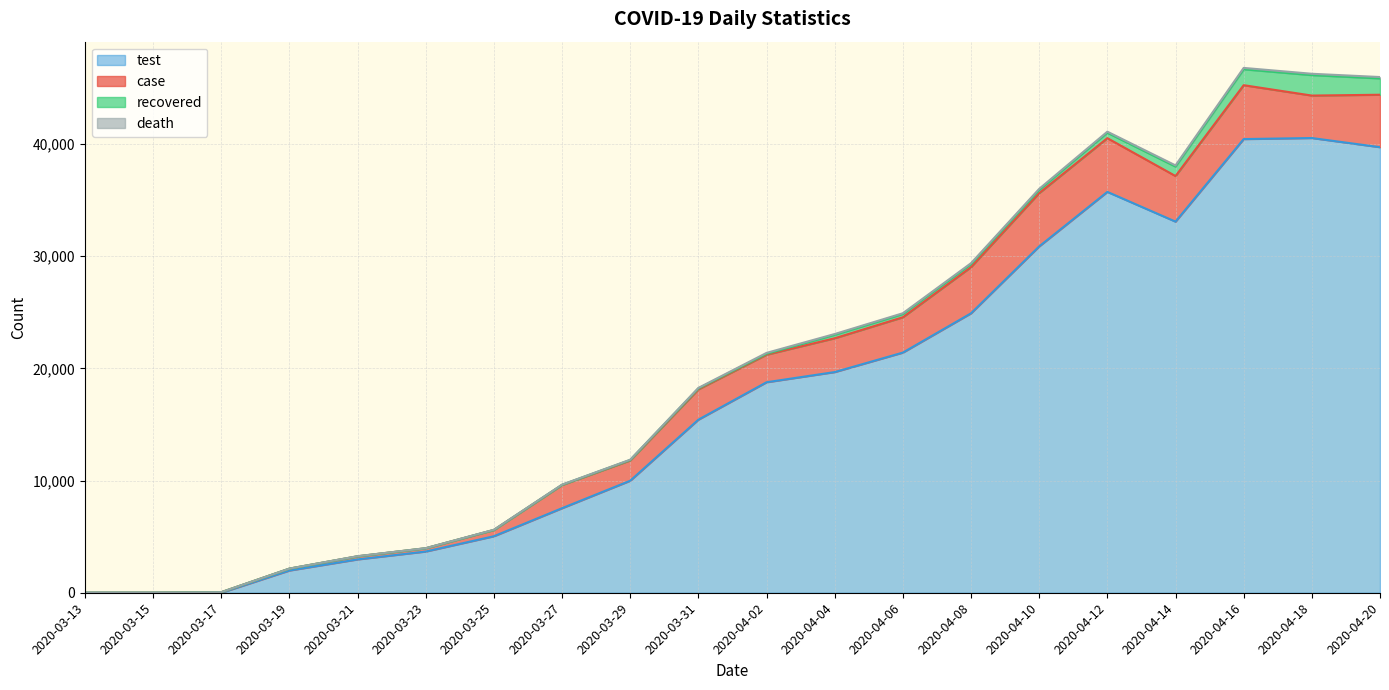

What is the minimum value for death?

5